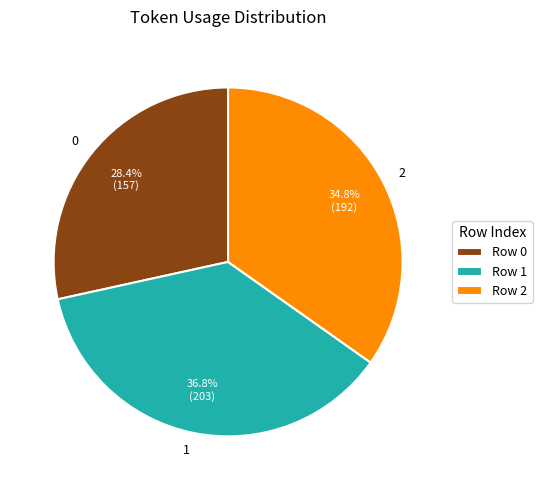

Count the number of slices in the pie.

3